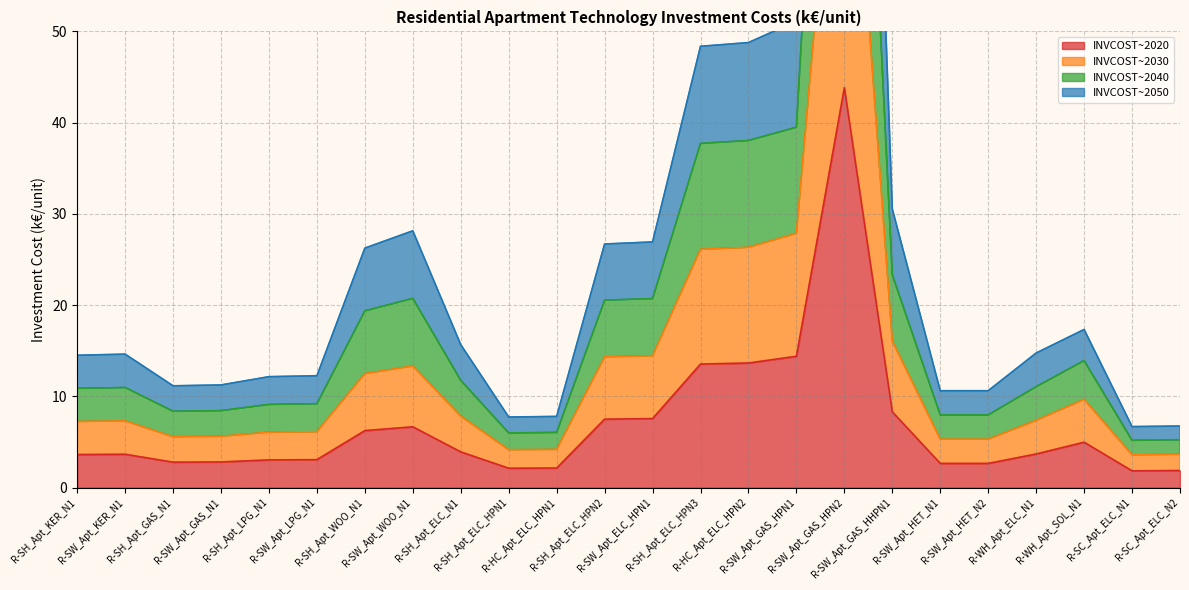

How many interior local peaks does the INVCOST~2020 series have?

4